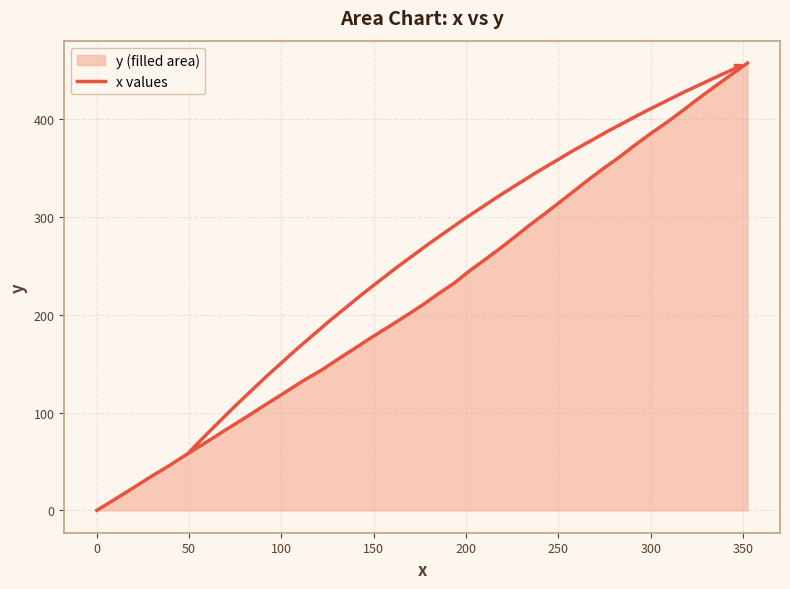

What is the difference between the maximum and minimum values?

457.5